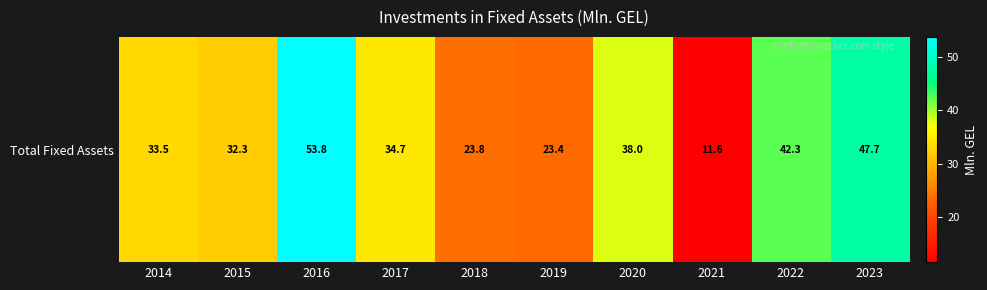

What is the difference between the maximum and second lowest values?

30.3